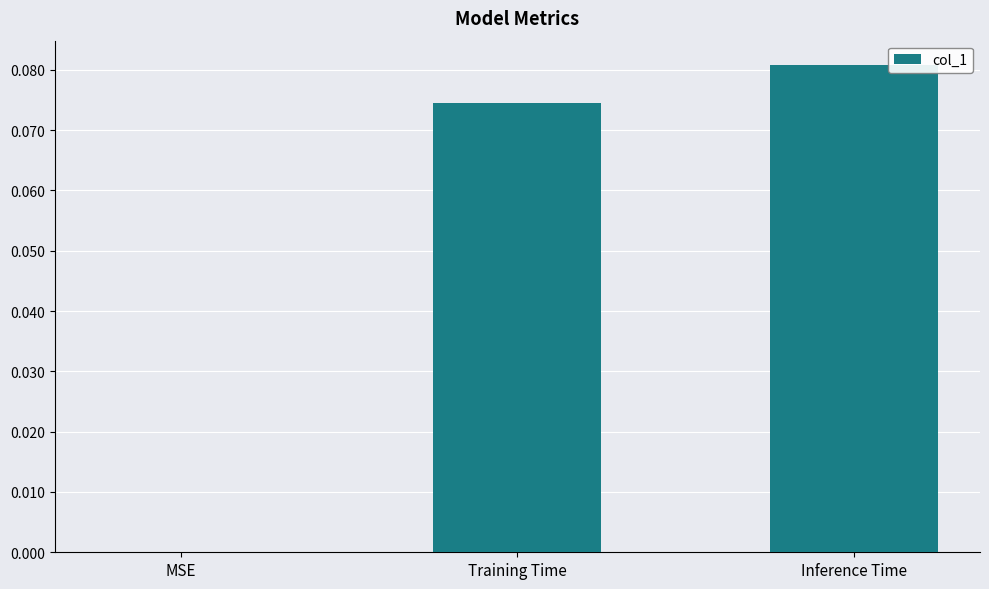

Is it true that the value at MSE is 0.0?

True